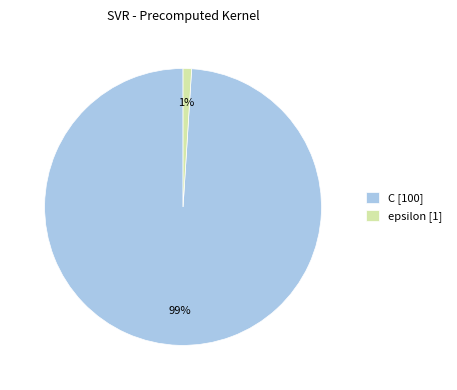

Count the number of slices in the pie.

2